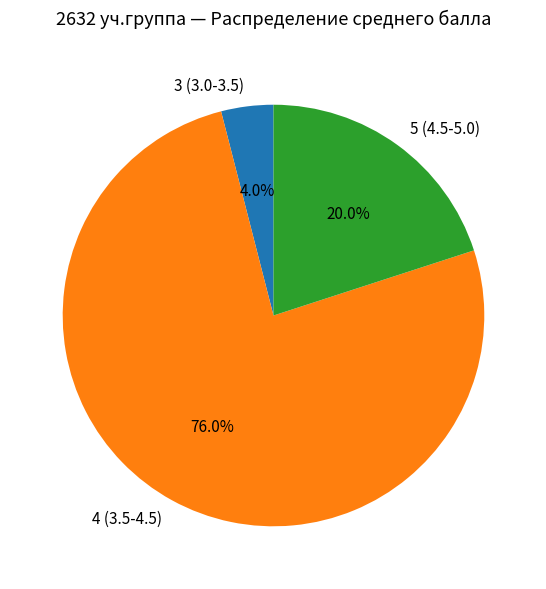

How many slices are in this pie chart?

3